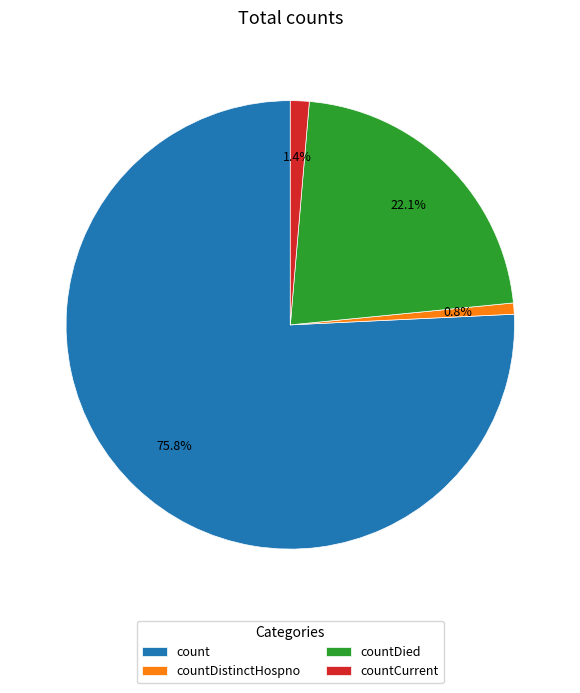

True or false: countDistinctHospno accounts for 15% of the total.

False